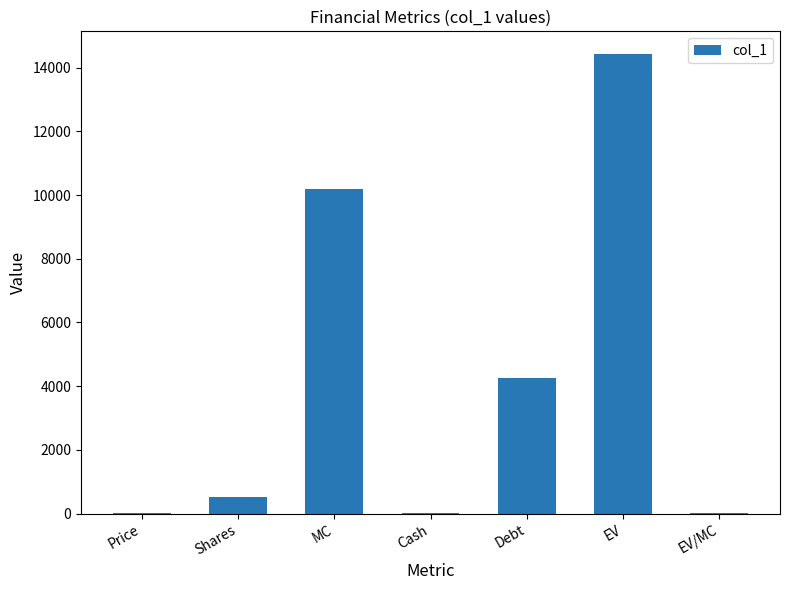

Read the value at MC.

10197.9